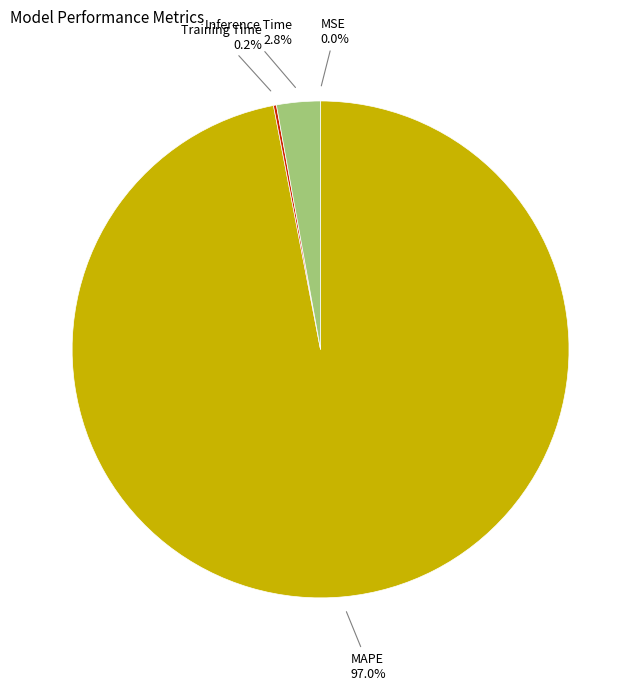

Which slice is the largest?

MAPE